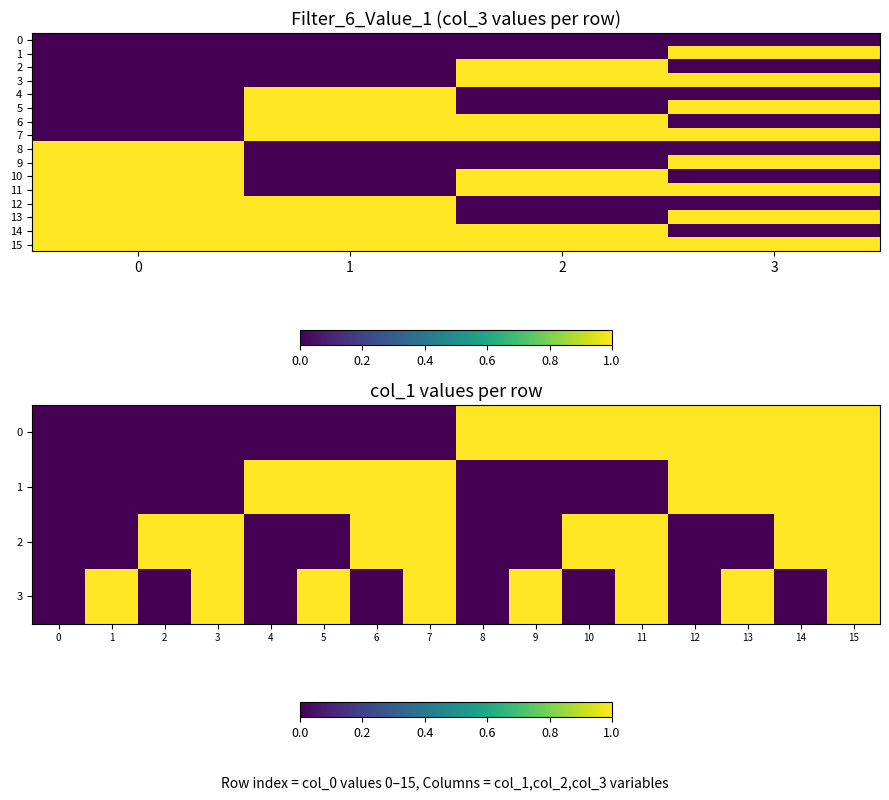

Which series has the widest spread of values?

row1